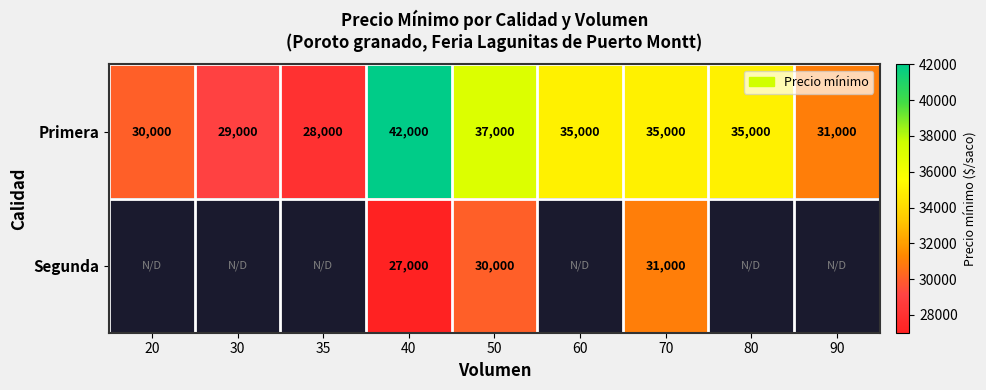

What is the sum of all Primera values?

302000